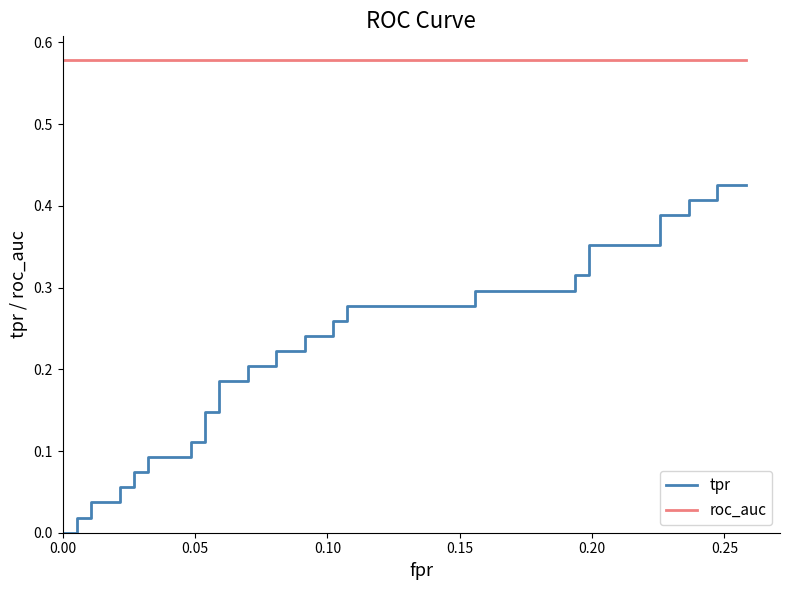

Which series has the largest total across all categories?

roc_auc